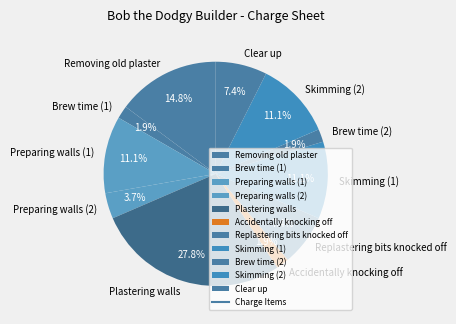

To the nearest percent, what portion does Replastering bits knocked off represent?

7%